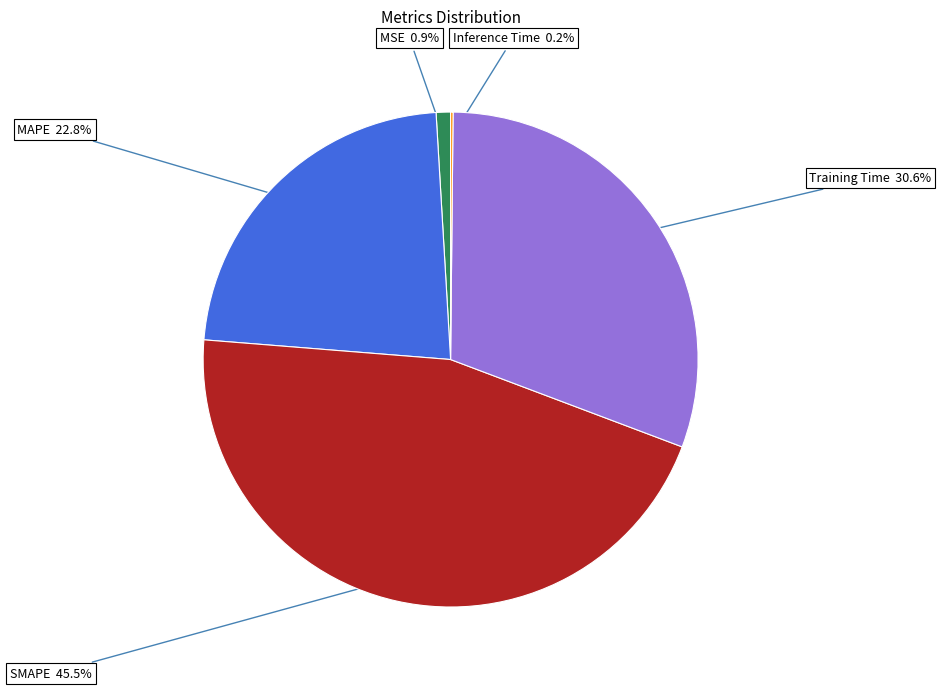

Is there a majority slice in this chart?

No